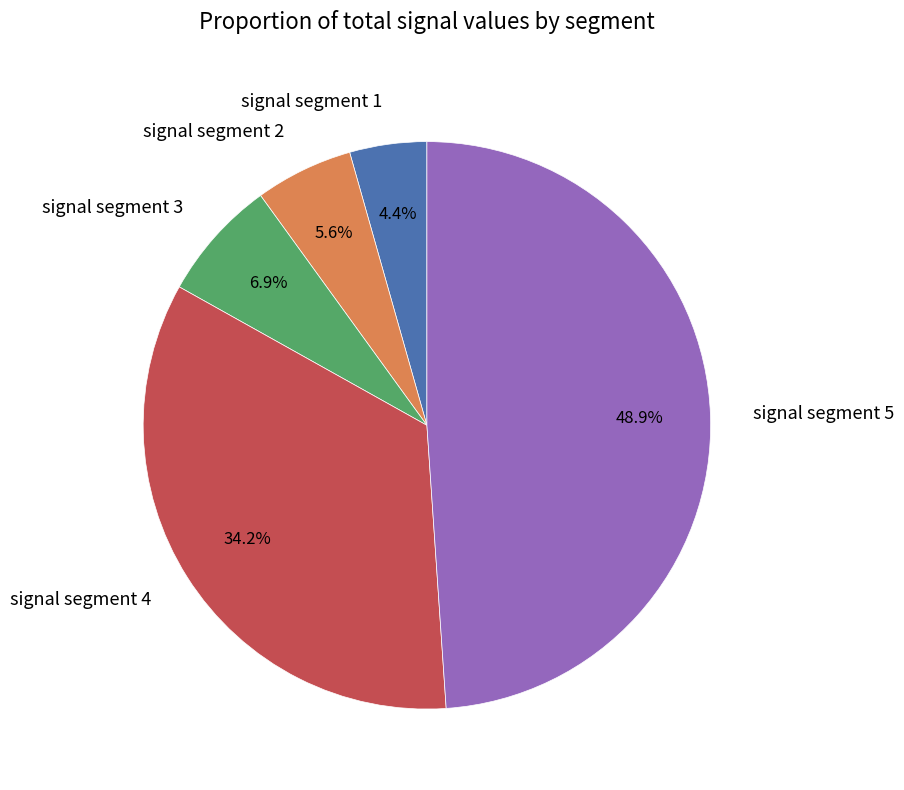

Which category has the biggest portion of the pie?

signal segment 5